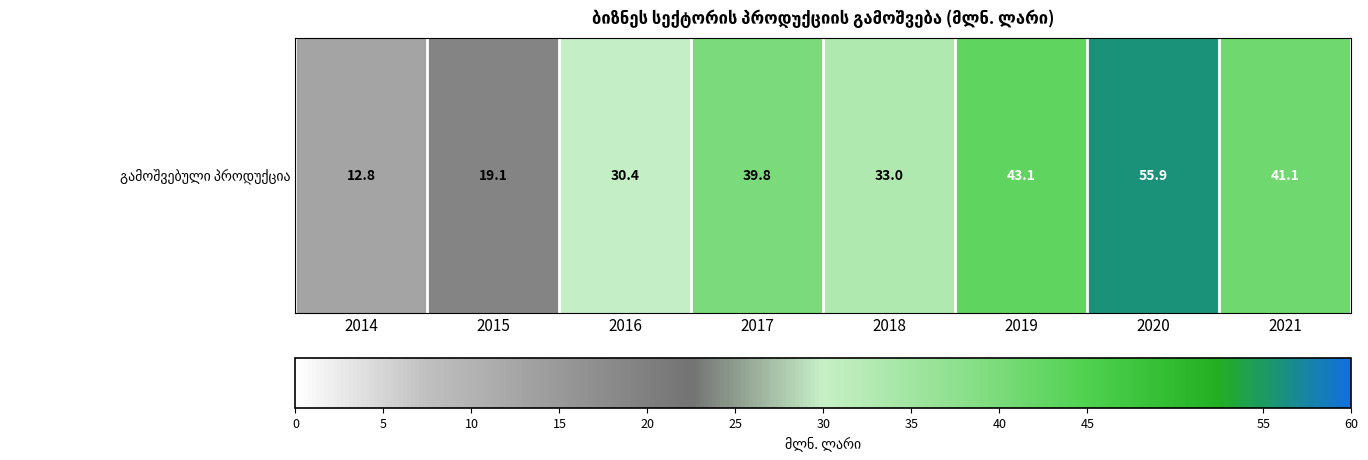

Reading left to right, extract all data points from this chart.

12.8	19.1	30.4	39.8	33.0	43.1	55.9	41.1